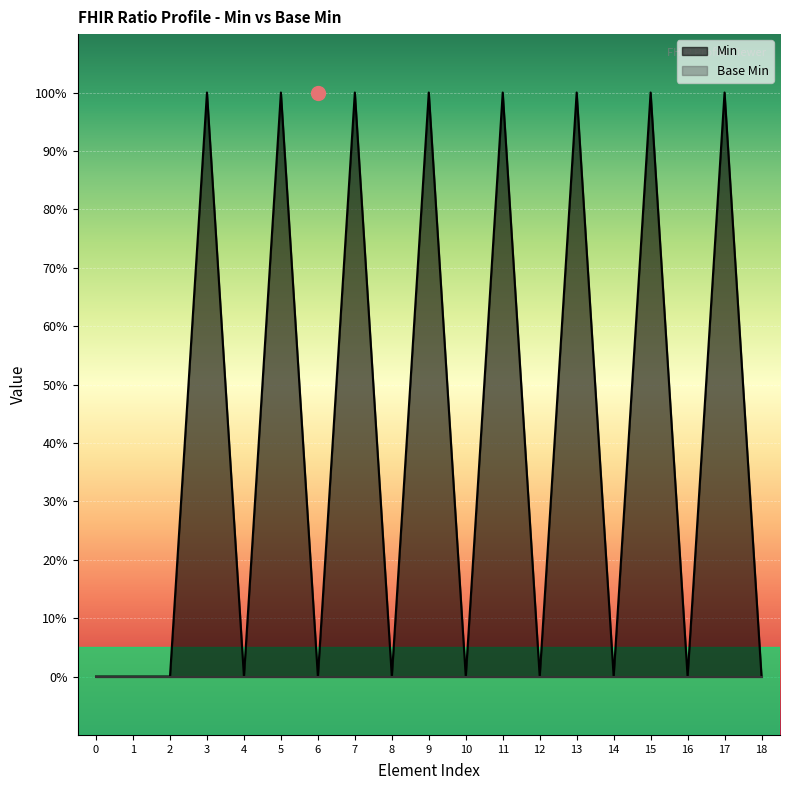

True or false: there are more than 0 points higher than both neighbors.

True